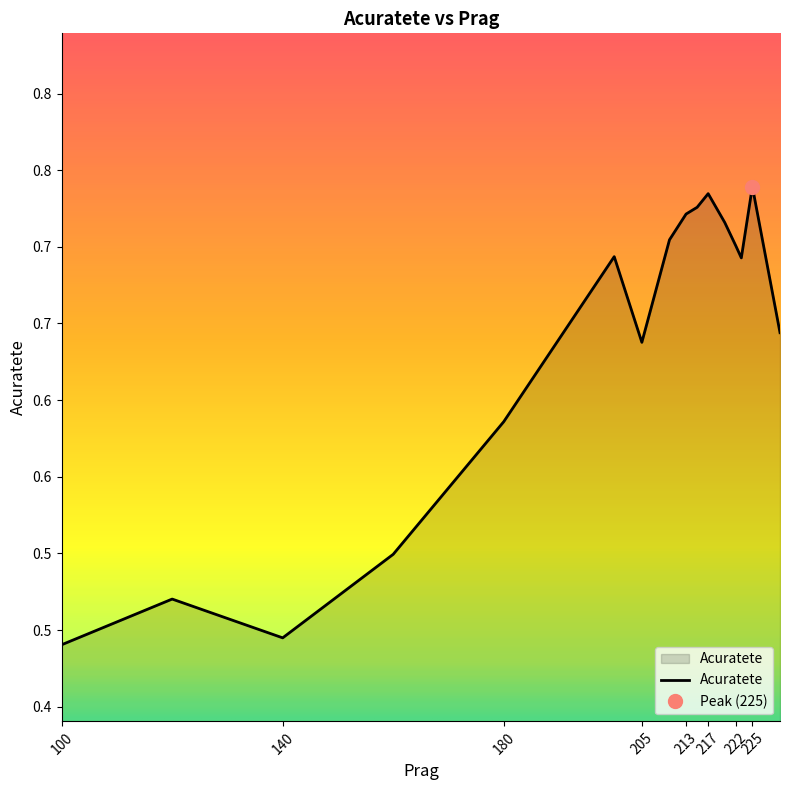

What is the value of the 16th point from the left?

0.6